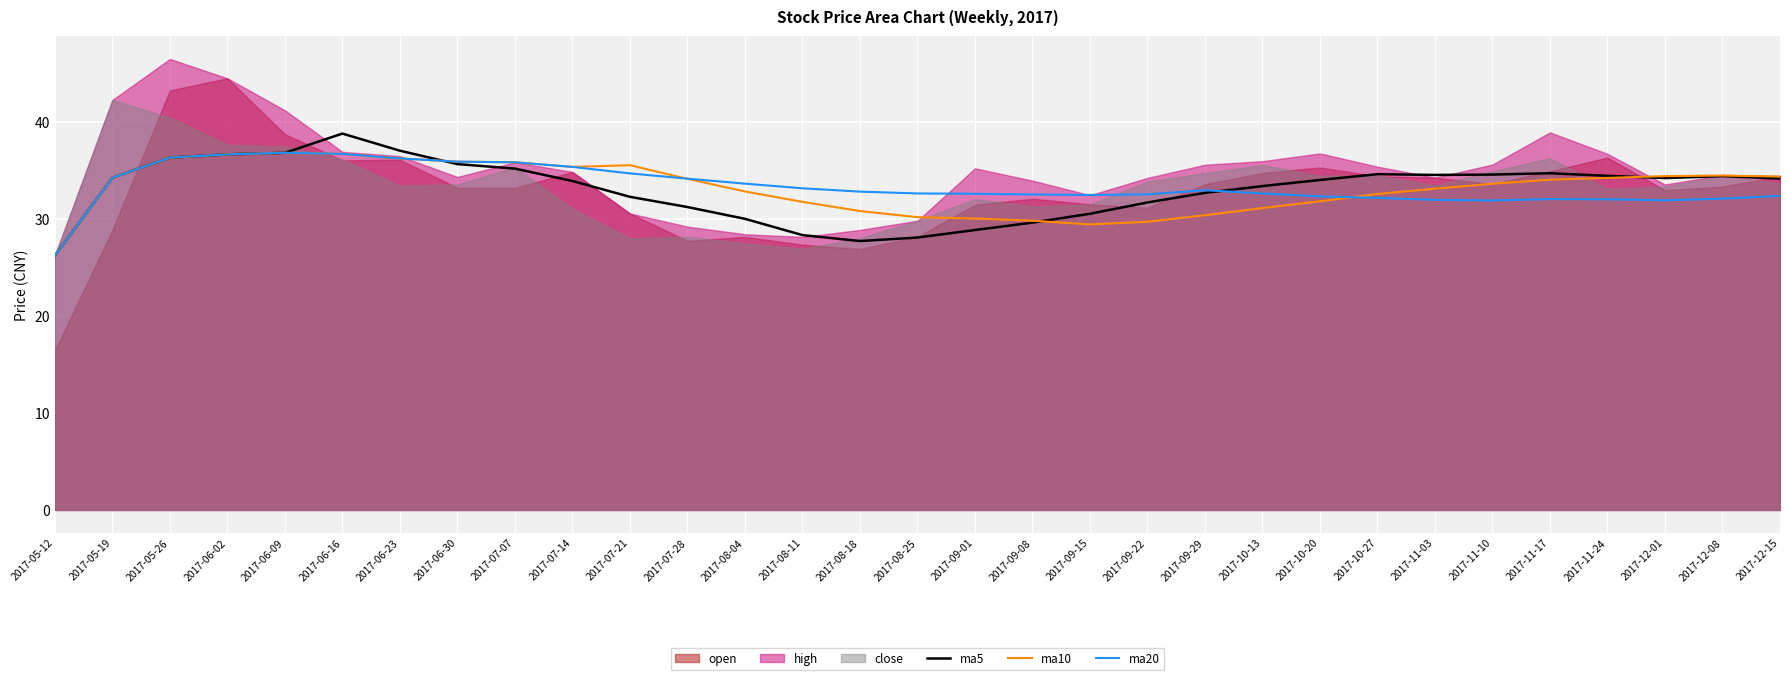

What value does the ma10 series have at 2017-09-08?

29.9